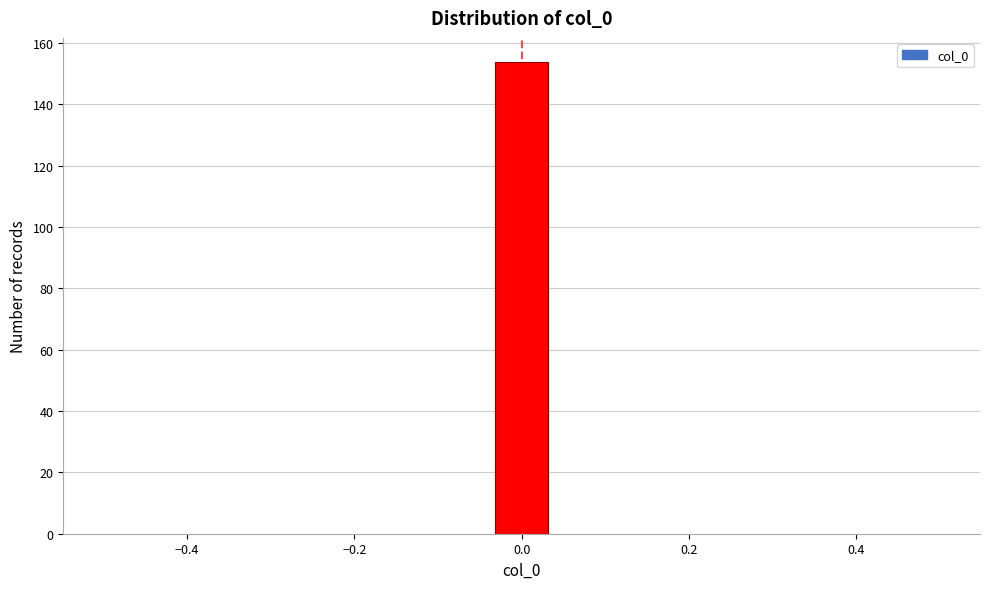

Around what value on the x-axis is the tallest bar? Give the approximate position of its centre, as read against the axis.

0.00